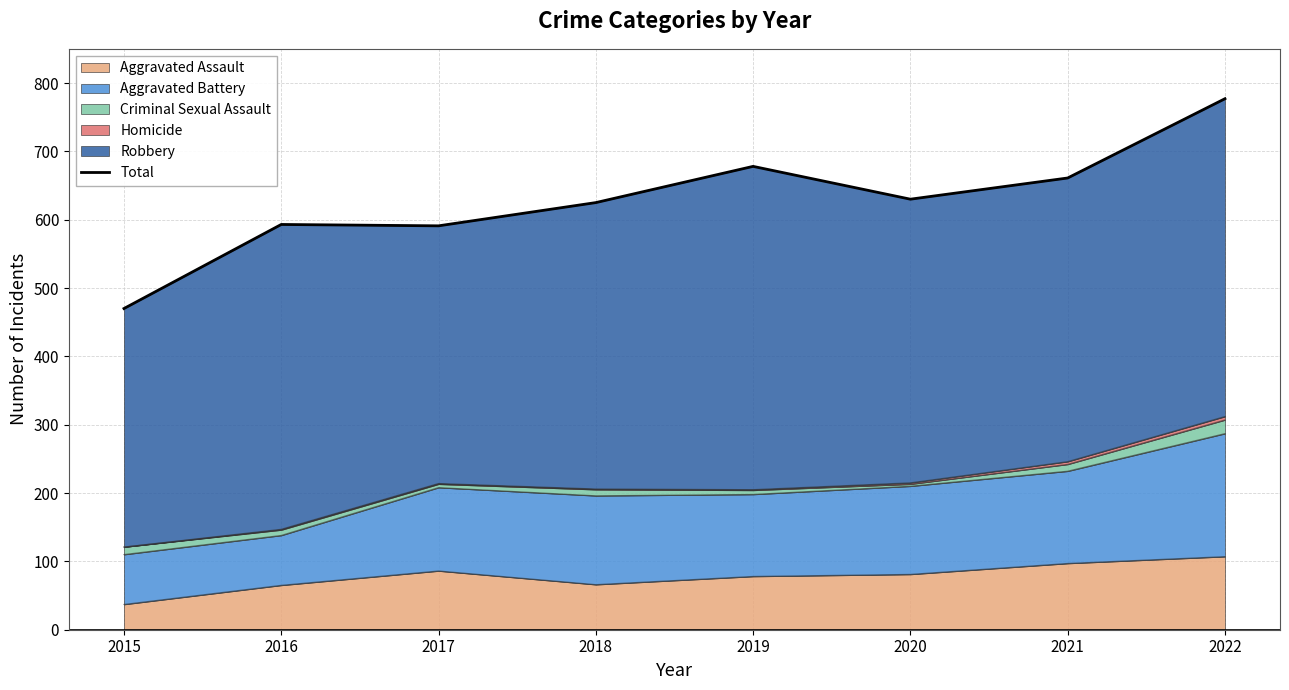

True or false: the data has more than 1 interior local peaks.

True